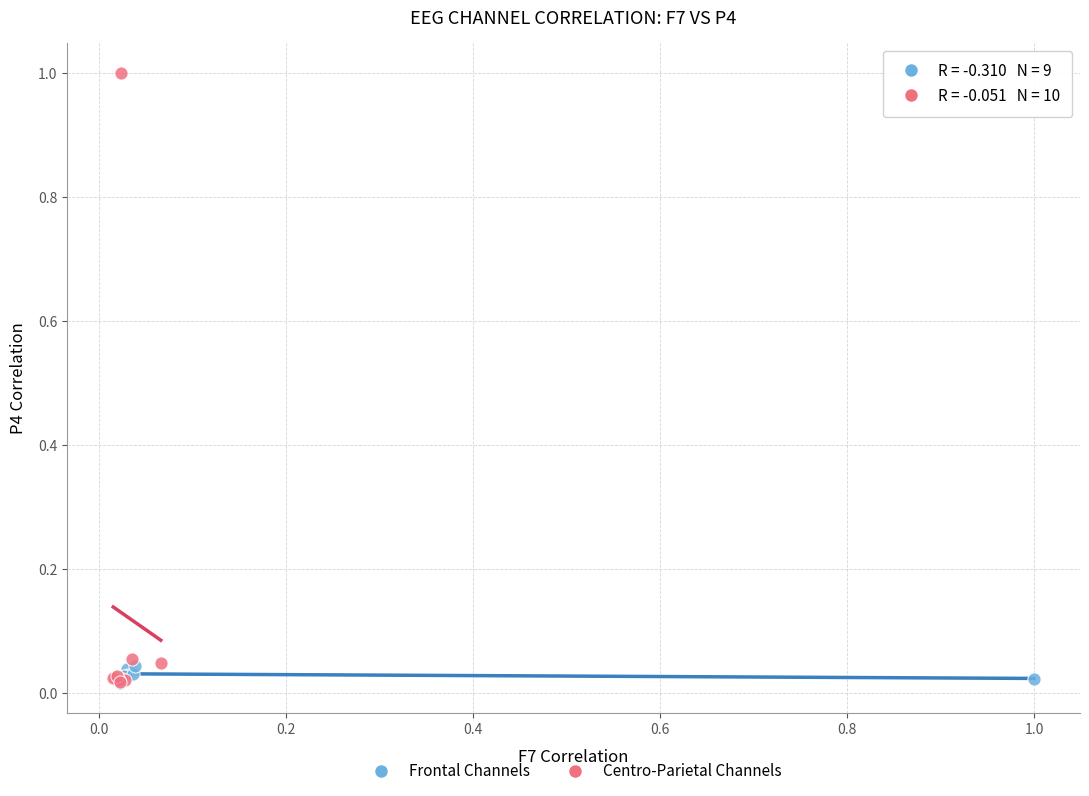

What are all the series names shown in the legend?

Frontal Channels, Centro-Parietal Channels